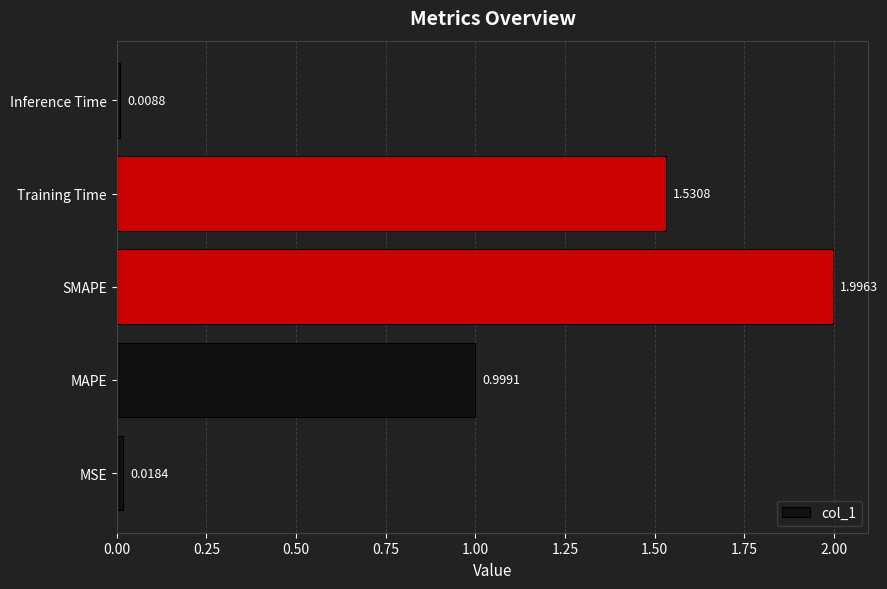

Between Training Time and SMAPE, which is larger?

SMAPE